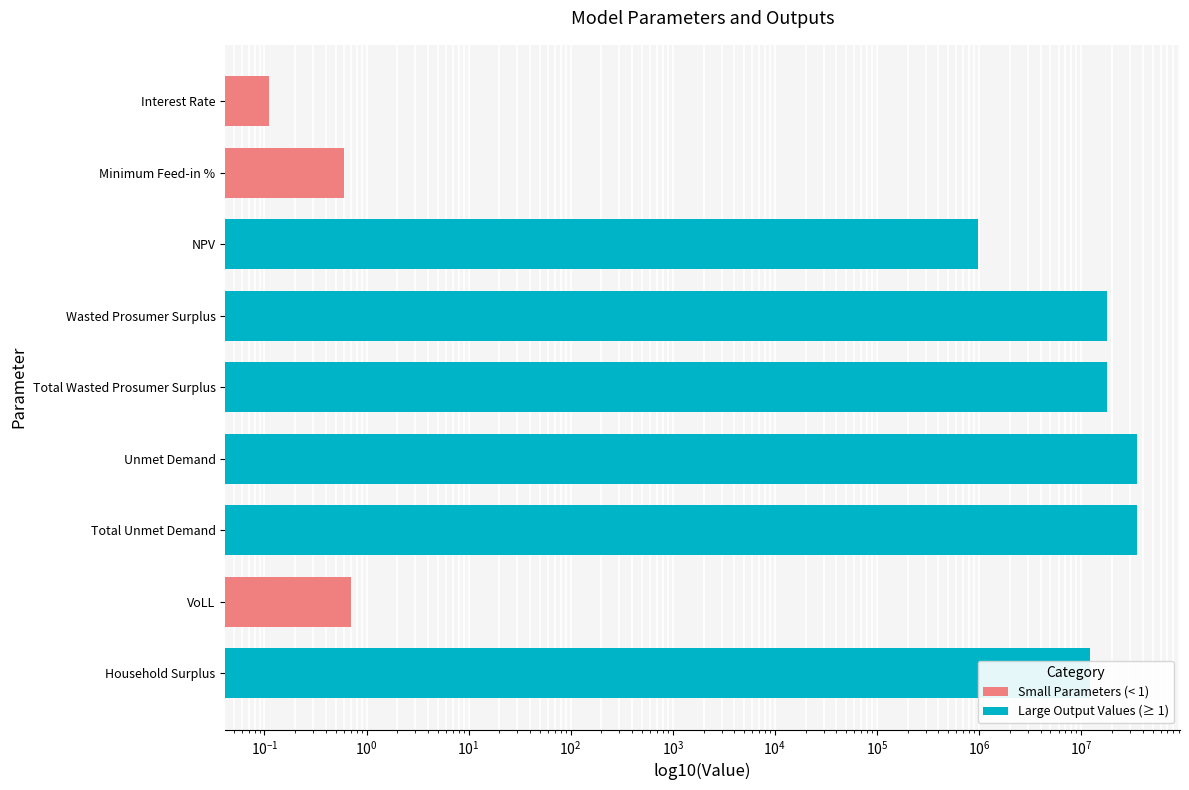

Is it true that the value at Household Surplus is 7508182.8?

False